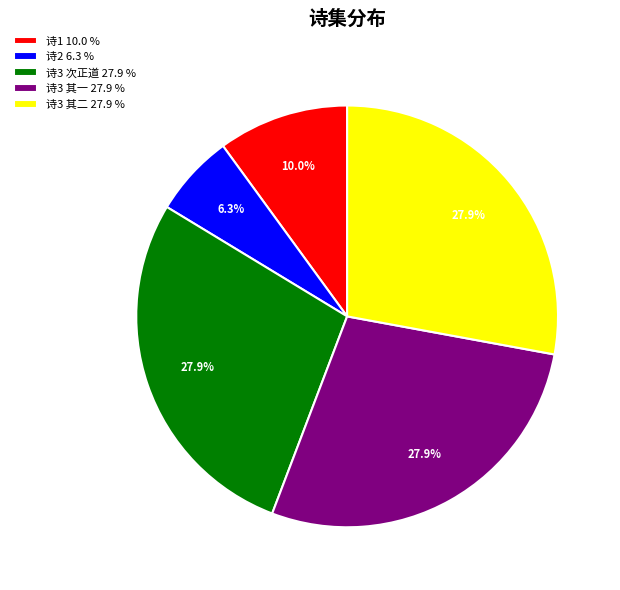

What is the smallest slice in the pie chart?

诗2 6.3 %